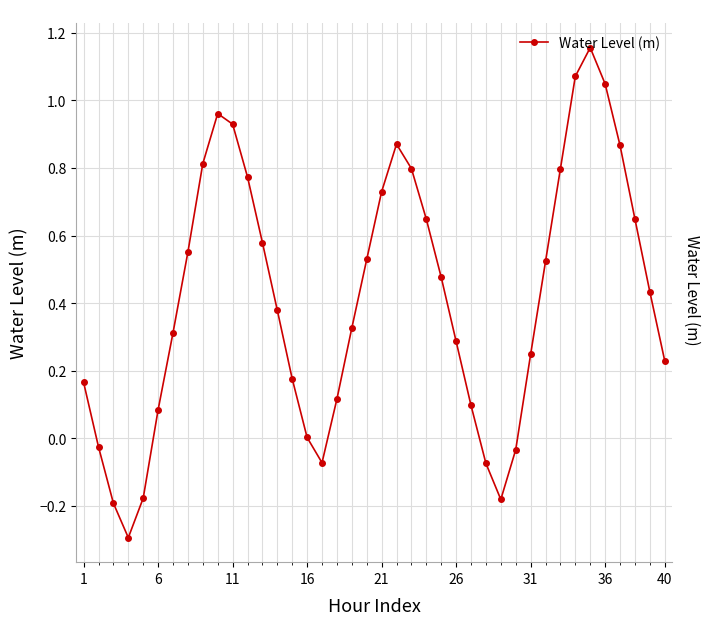

How many points are higher than both their immediate neighbors (excluding endpoints)?

3